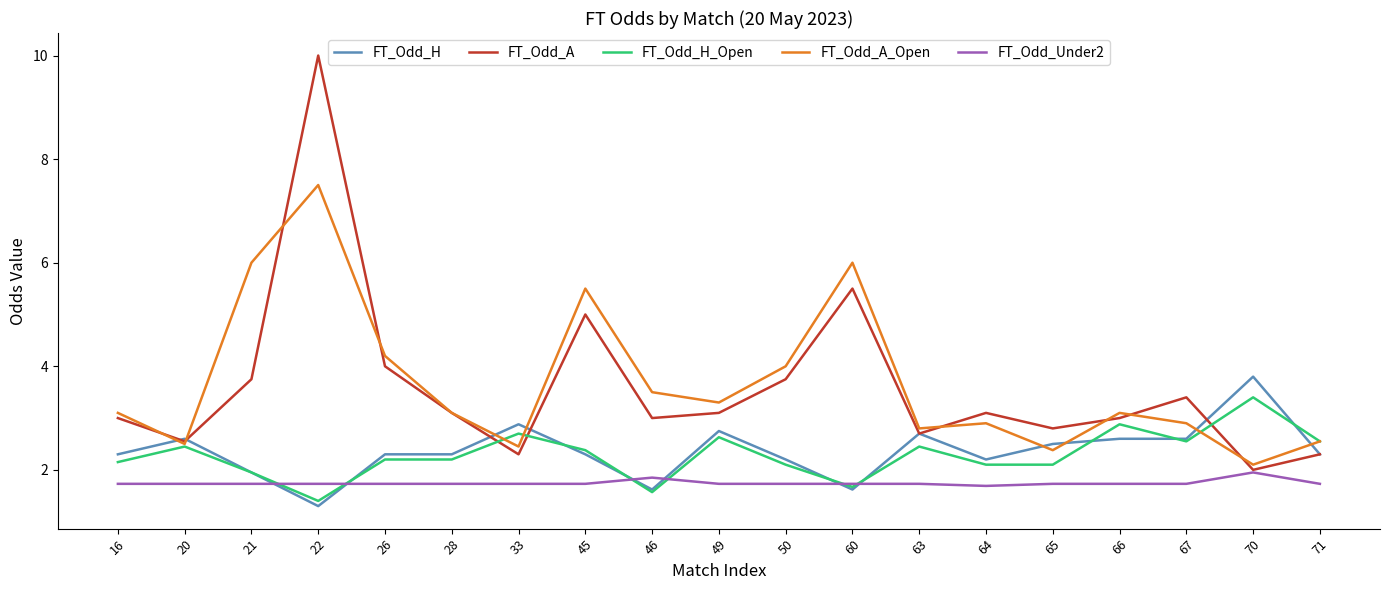

At which label does FT_Odd_H reach its minimum?

22